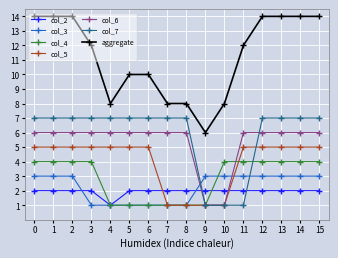

True or false: col_4 has a value of 0 at 7.

False